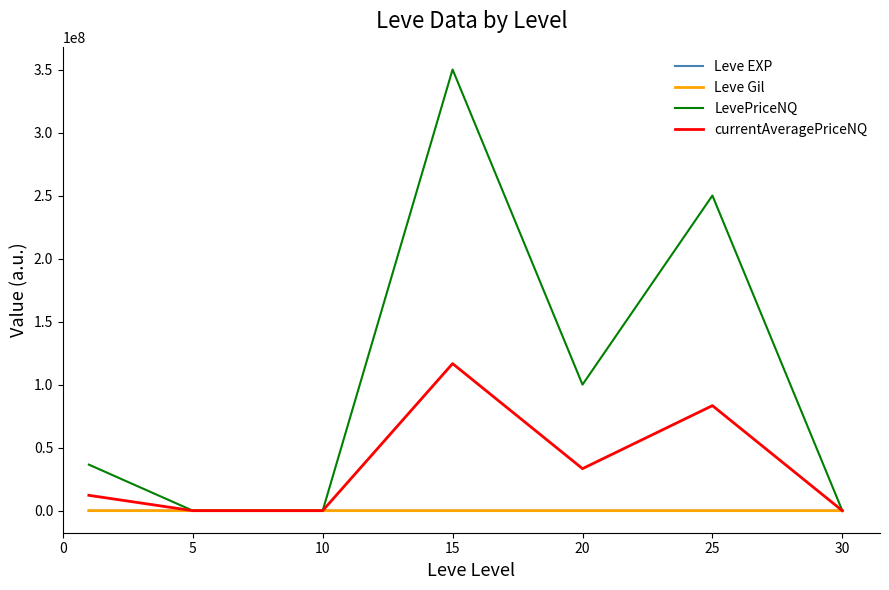

Which series has the widest spread of values?

LevePriceNQ